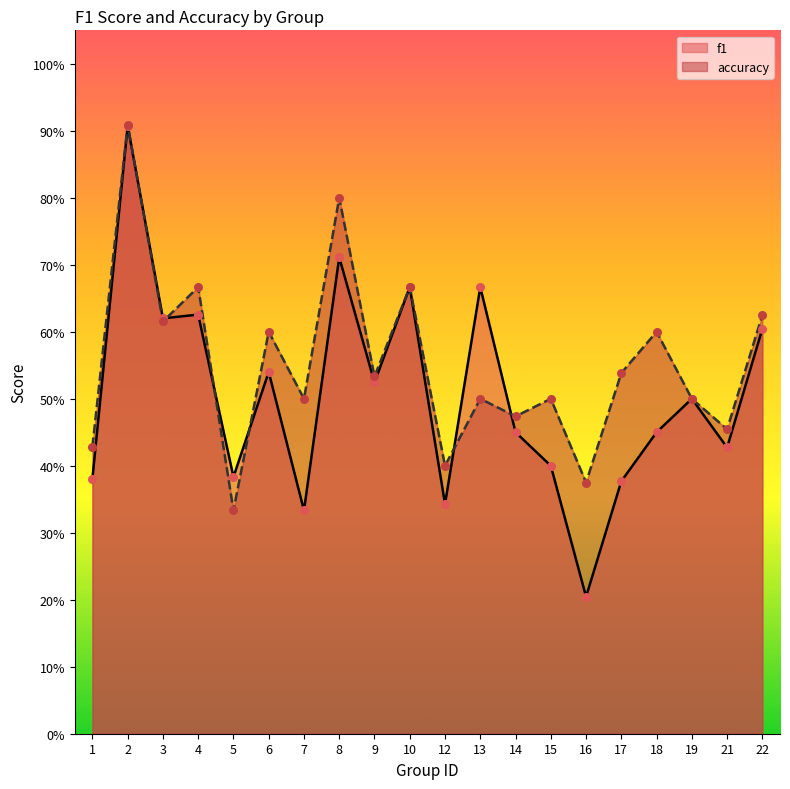

Which series reaches the maximum Y coordinate?

accuracy